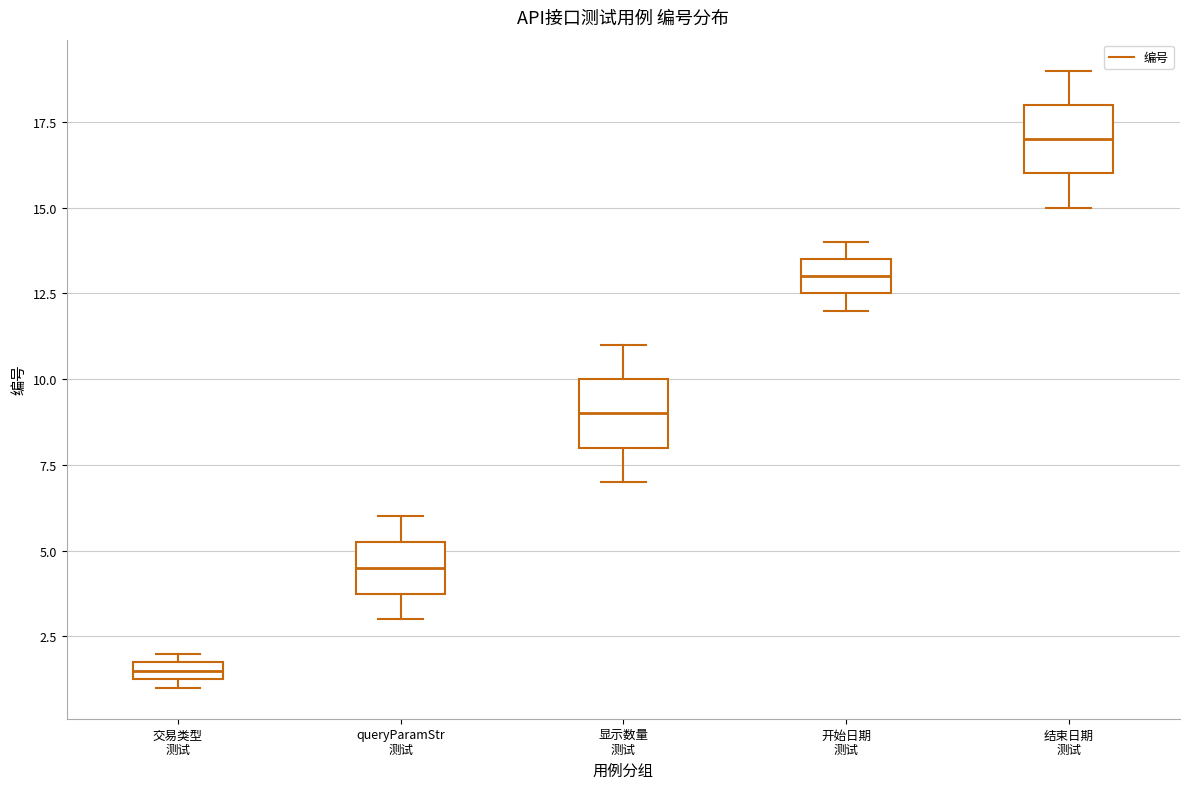

Which box has the highest median line?

结束日期 测试